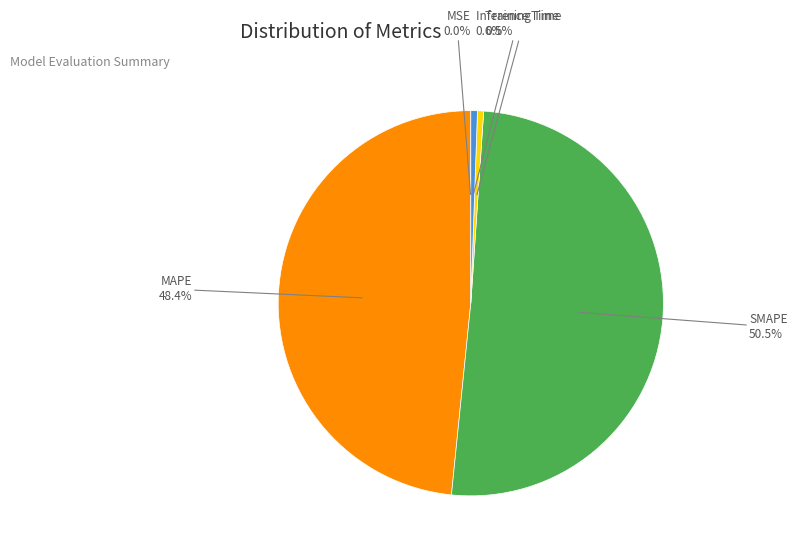

Is there any slice that represents more than half of the pie?

Yes